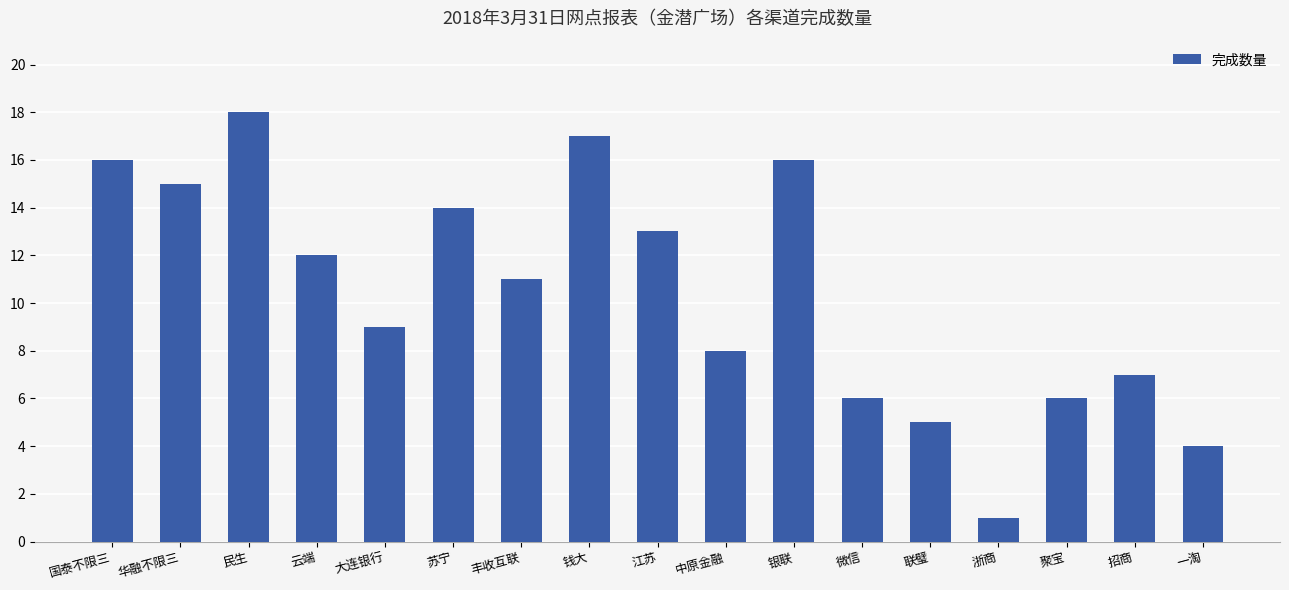

Is it true that the value at 大连银行 is 9?

True